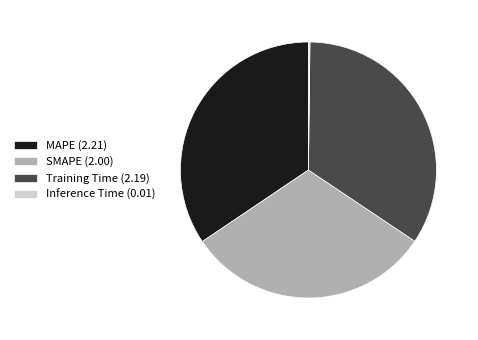

Approximately how many times larger is the value at Training Time (2.19) compared to MAPE (2.21)?

1.0